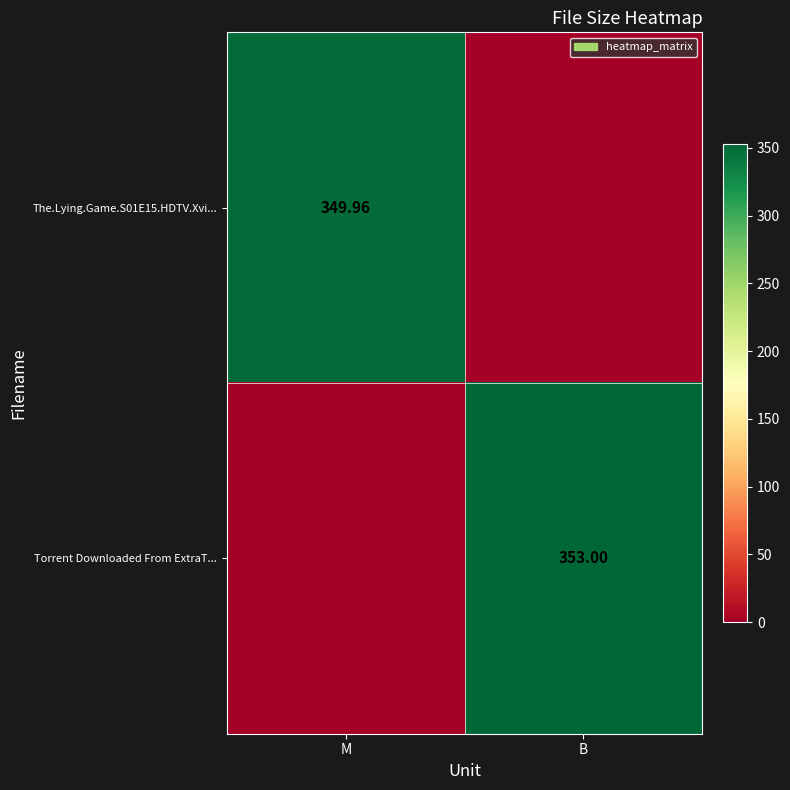

Is the value of The.Lying.Game.S01E15.HDTV.Xvi... at M greater than the value of Torrent Downloaded From ExtraT... at B?

No